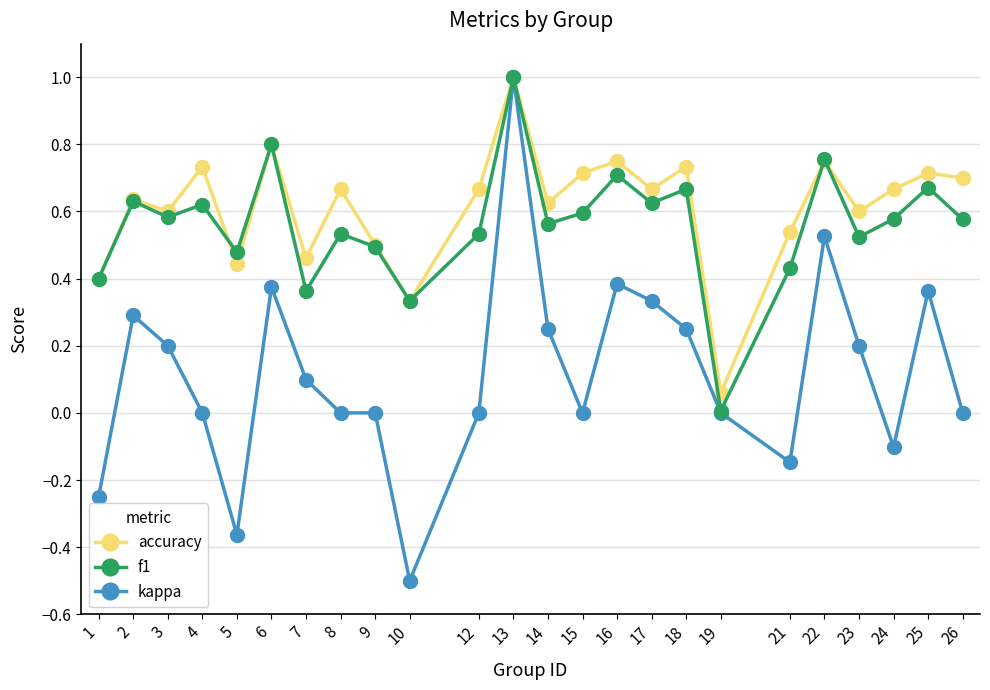

True or false: kappa has a value of 0.8 at 19.

False